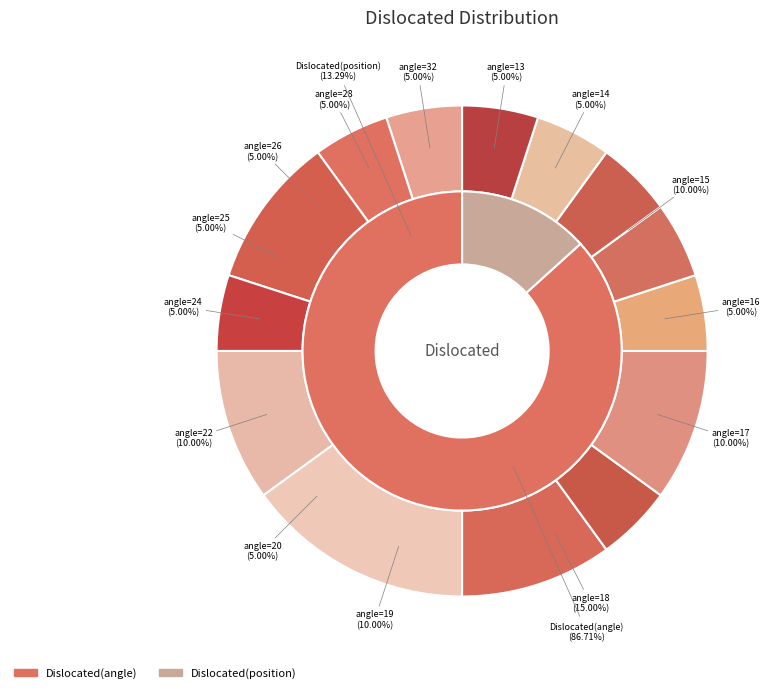

To the nearest percent, what is the average slice percentage?

5%